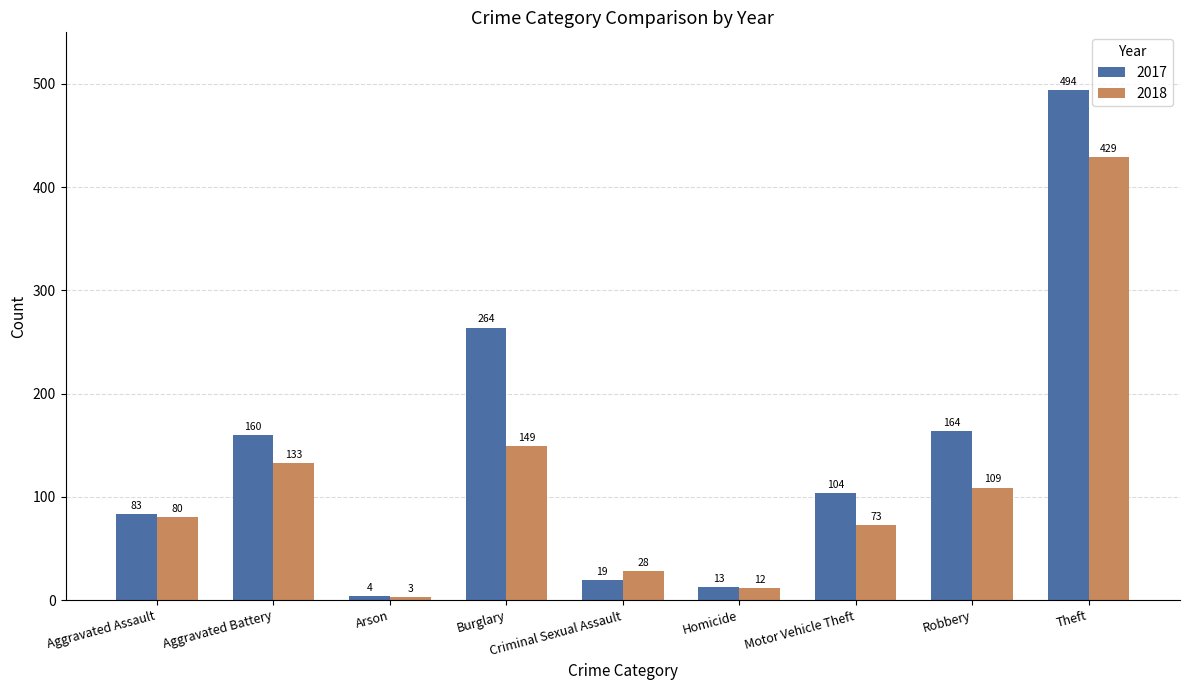

What is the difference between the maximum and minimum values in the 2017 series?

490